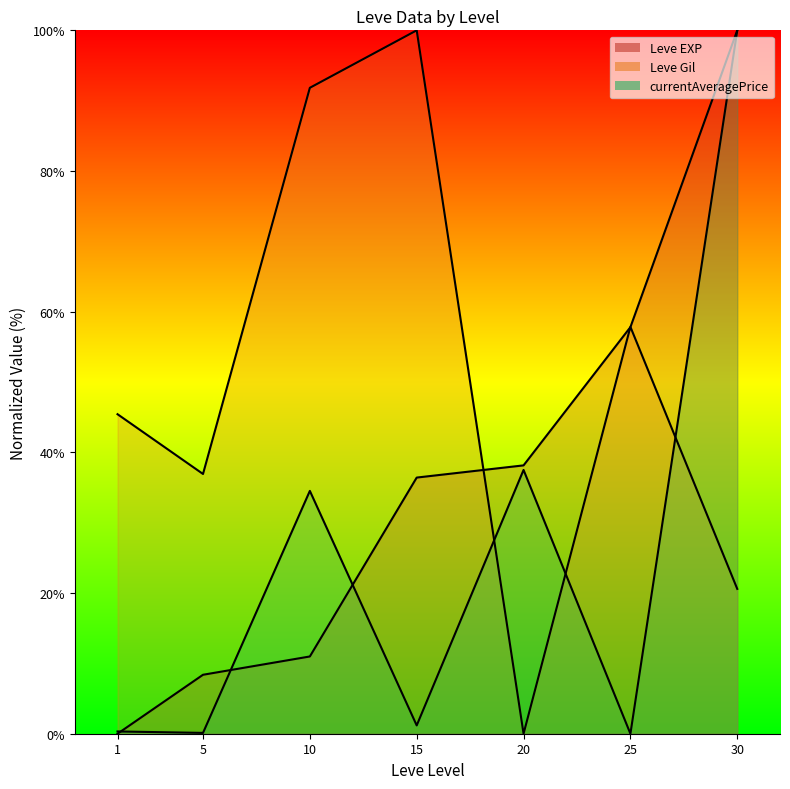

How many lines are shown in the chart?

1